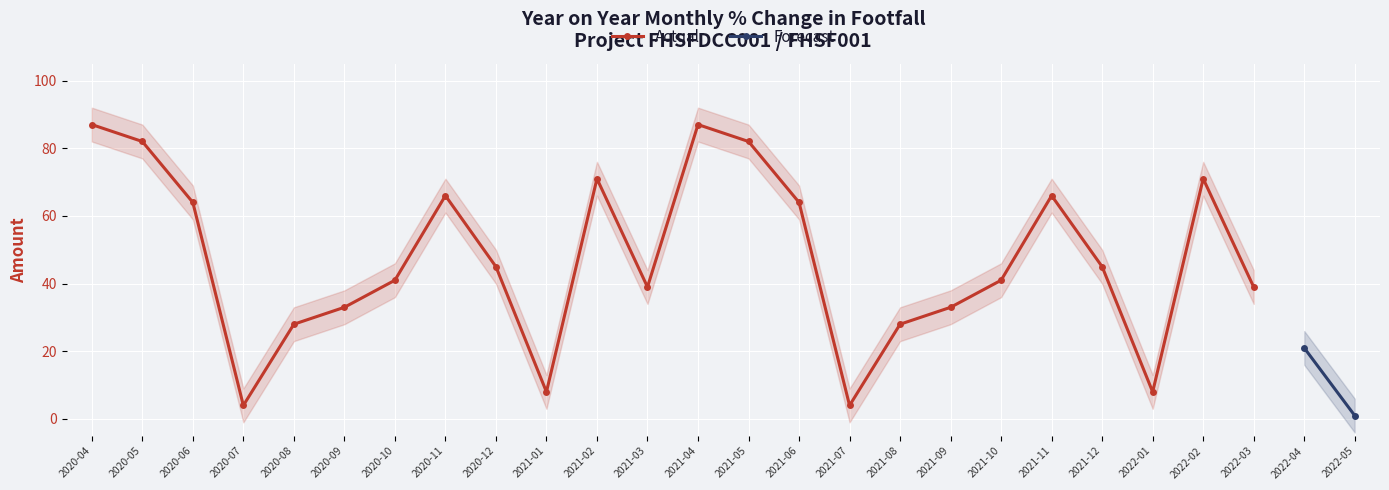

How many points are lower than both their immediate neighbors (excluding endpoints)?

5